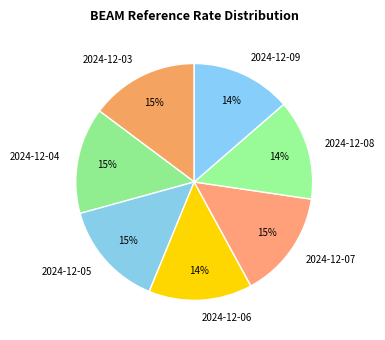

Does 2024-12-06 account for over 50% of the chart?

No